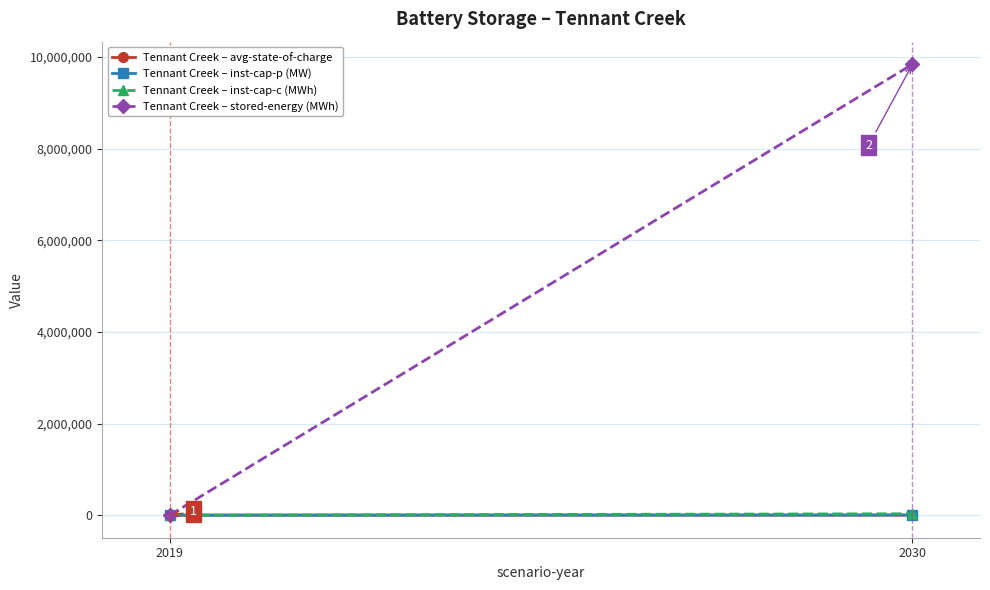

How many positive values does the Tennant Creek – inst-cap-p (MW) series have?

1